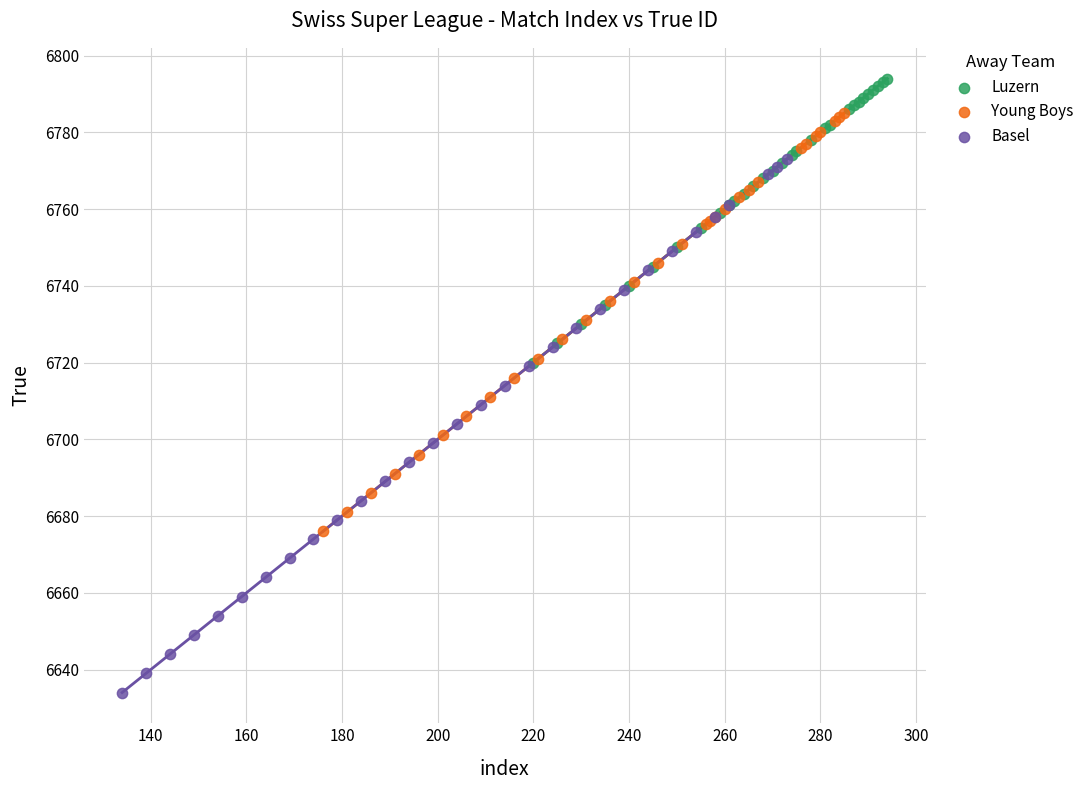

What are all the series names shown in the legend?

Luzern, Young Boys, Basel